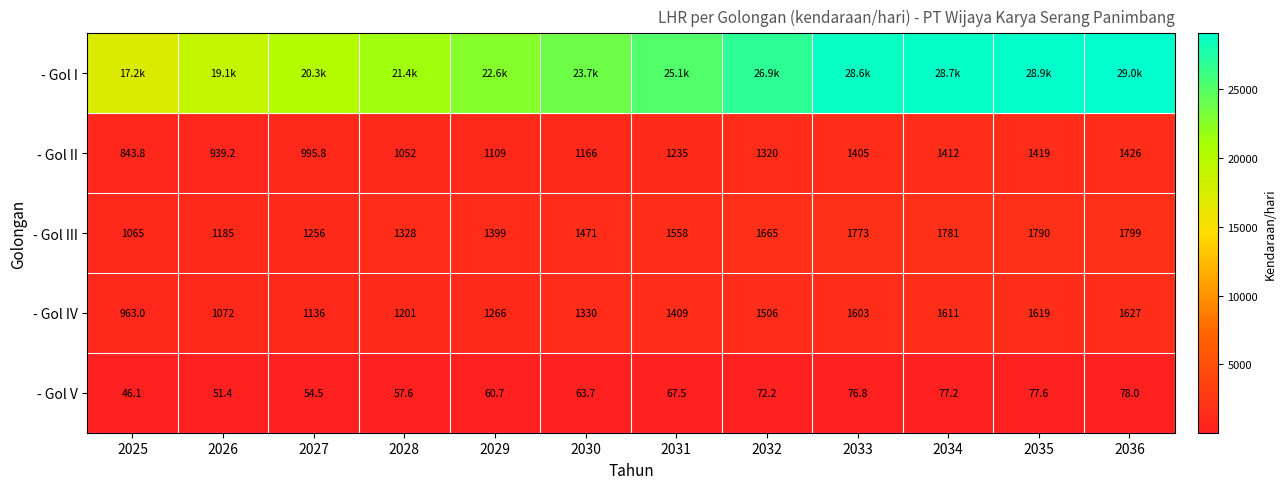

Is it true that - Gol IV equals 1116.9 at 2033?

False